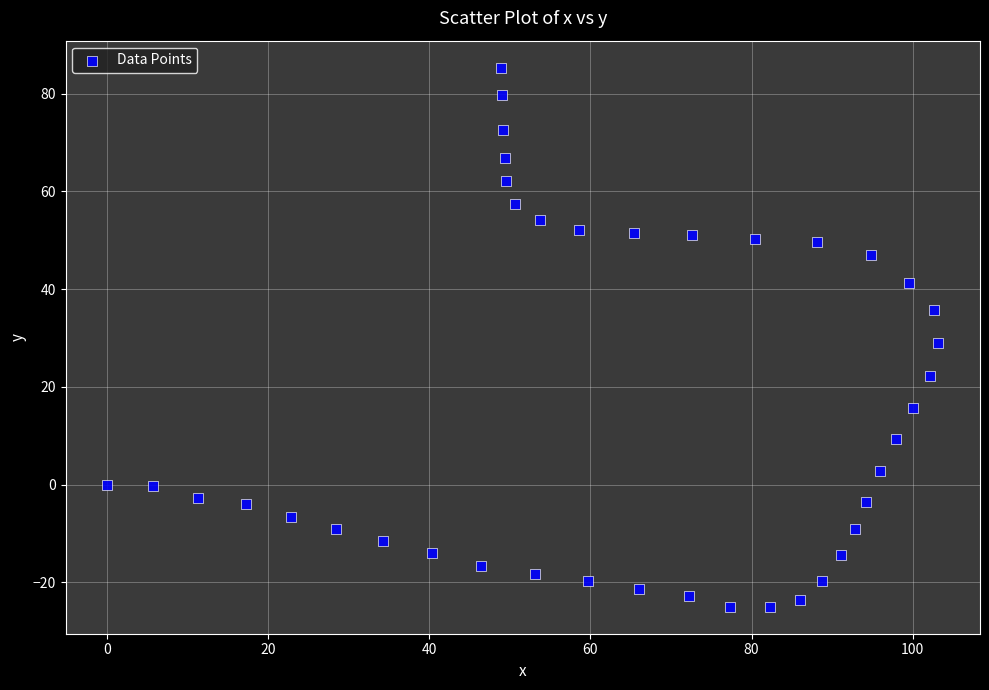

What is the range of Y values (max minus min)?

110.3